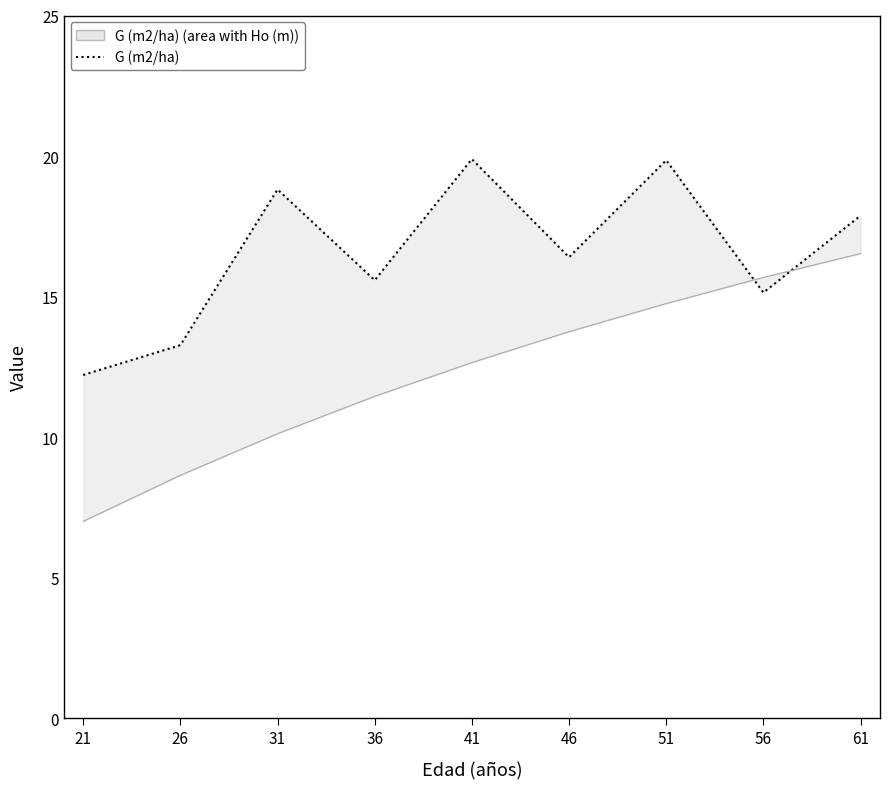

How many interior local valleys (lower than both neighbors) does the data have?

3